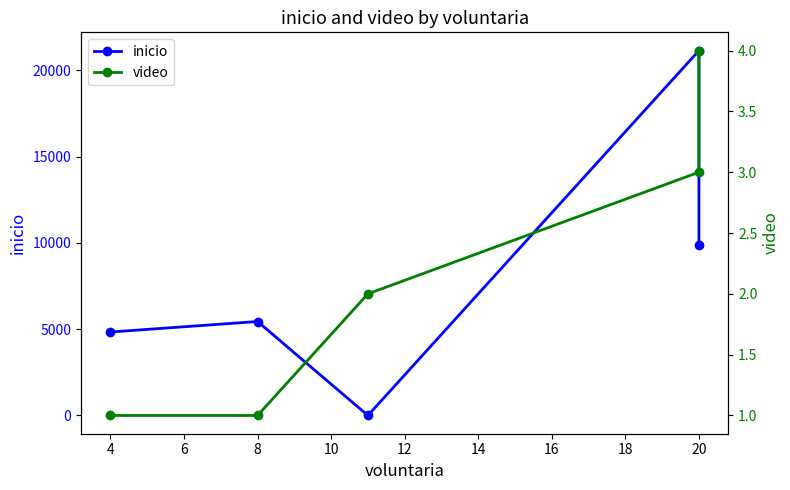

What is the maximum value shown in the chart?

21140